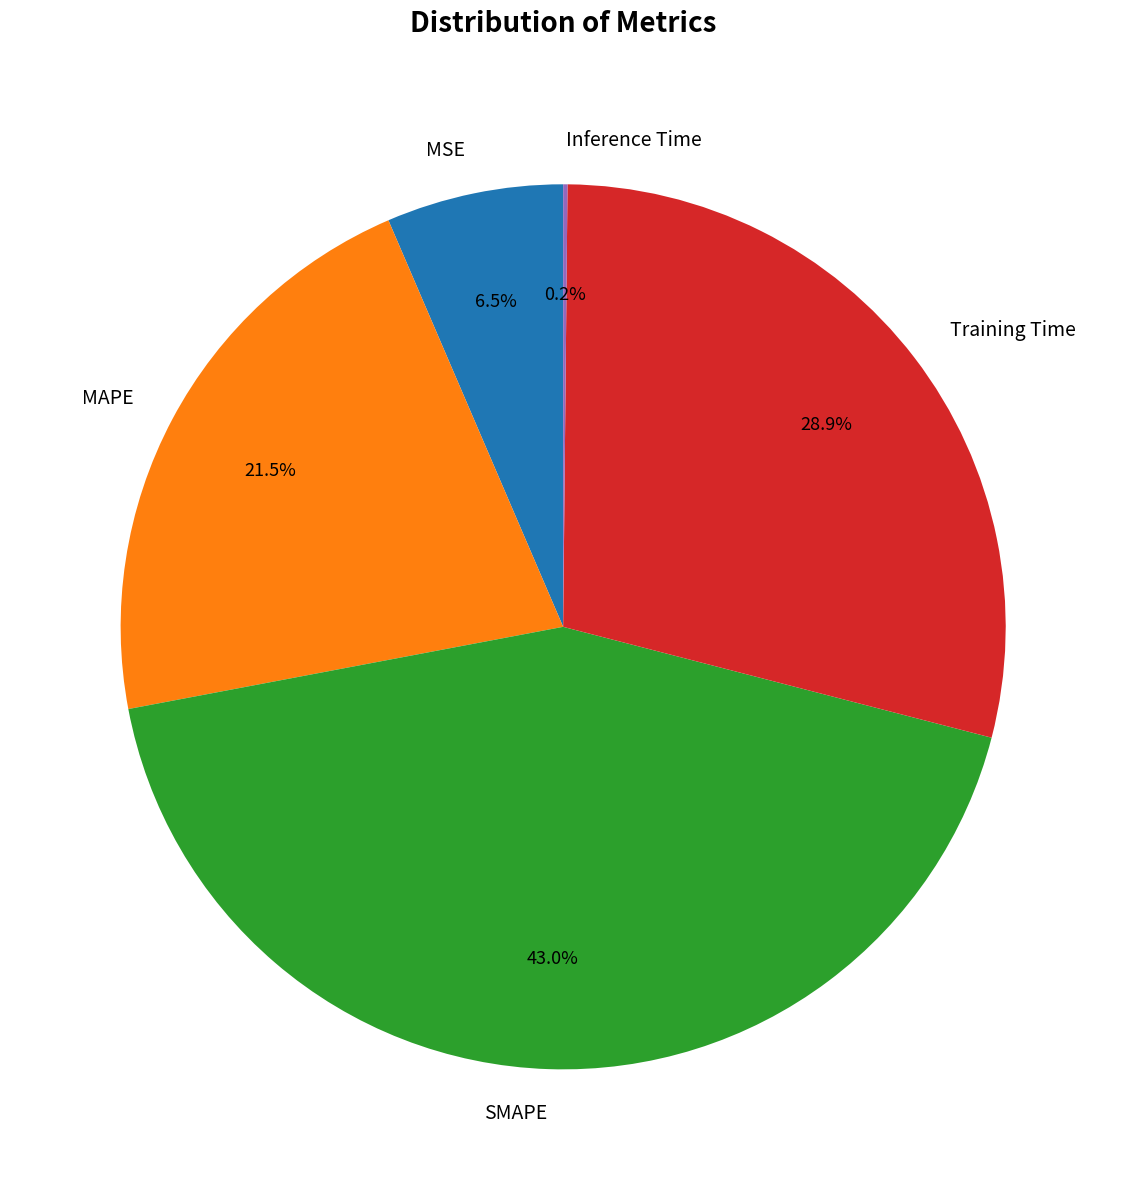

Which slice is the largest?

SMAPE